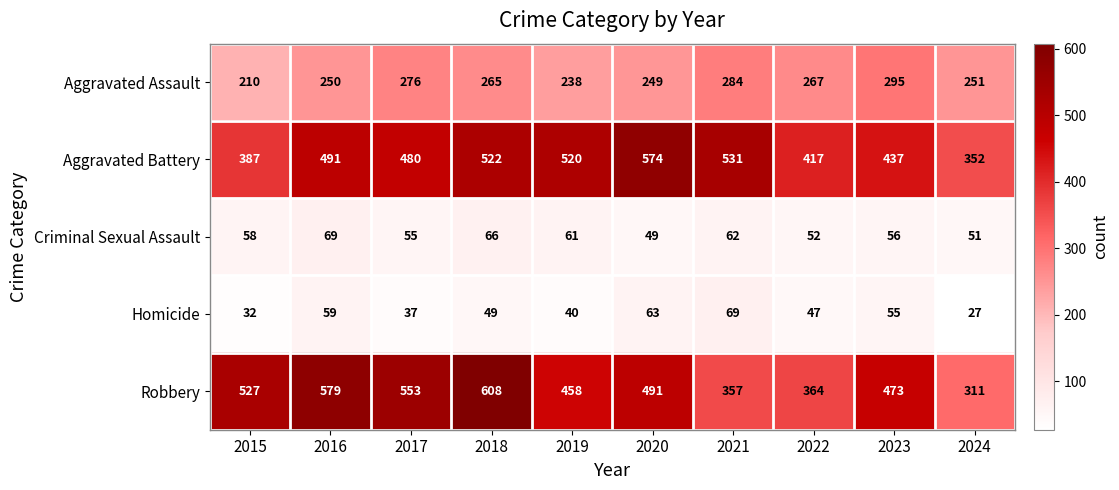

Which category has the lowest value in the Robbery series?

2024